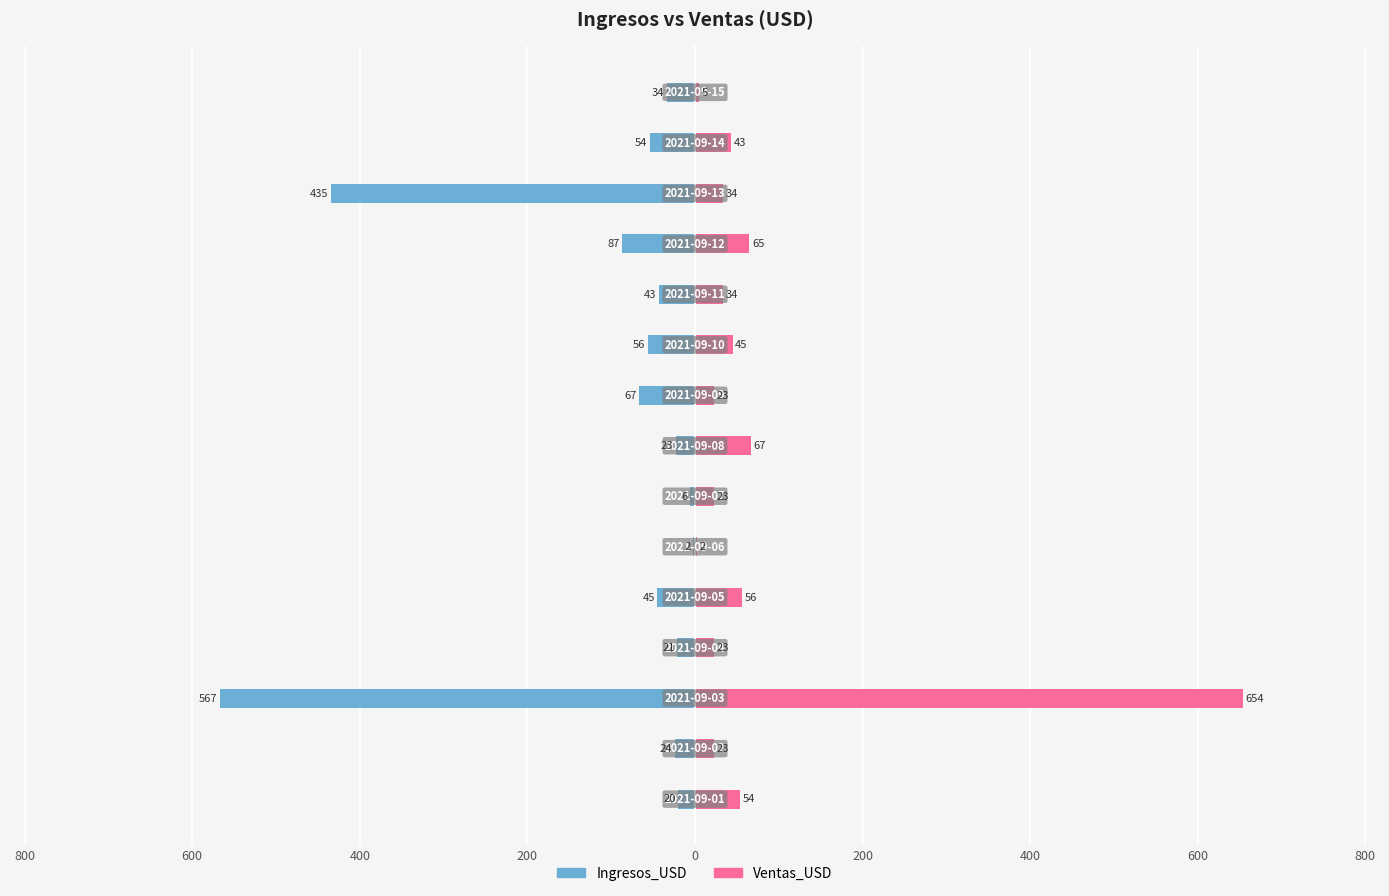

True or false: Ventas_USD has a value of 8 at 800.

False